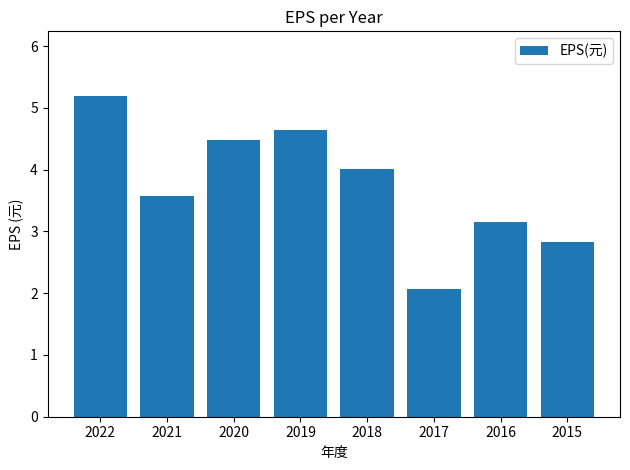

What is the value of the 5th bar from the left?

4.0